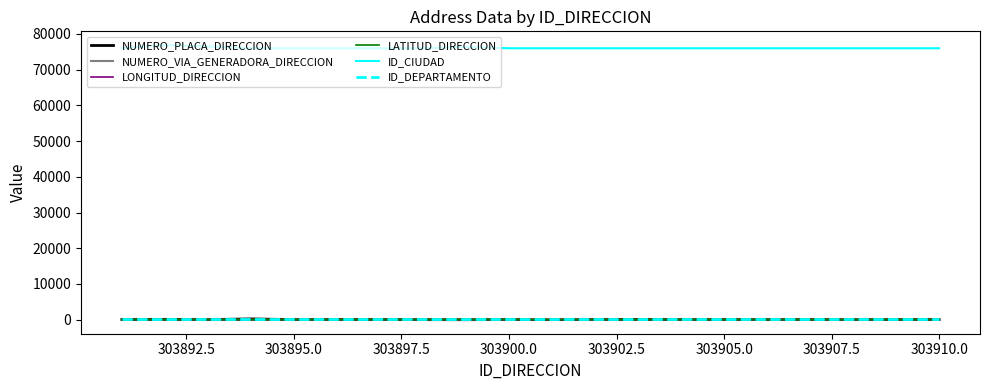

True or false: ID_CIUDAD and LATITUD_DIRECCION intersect in this chart.

False